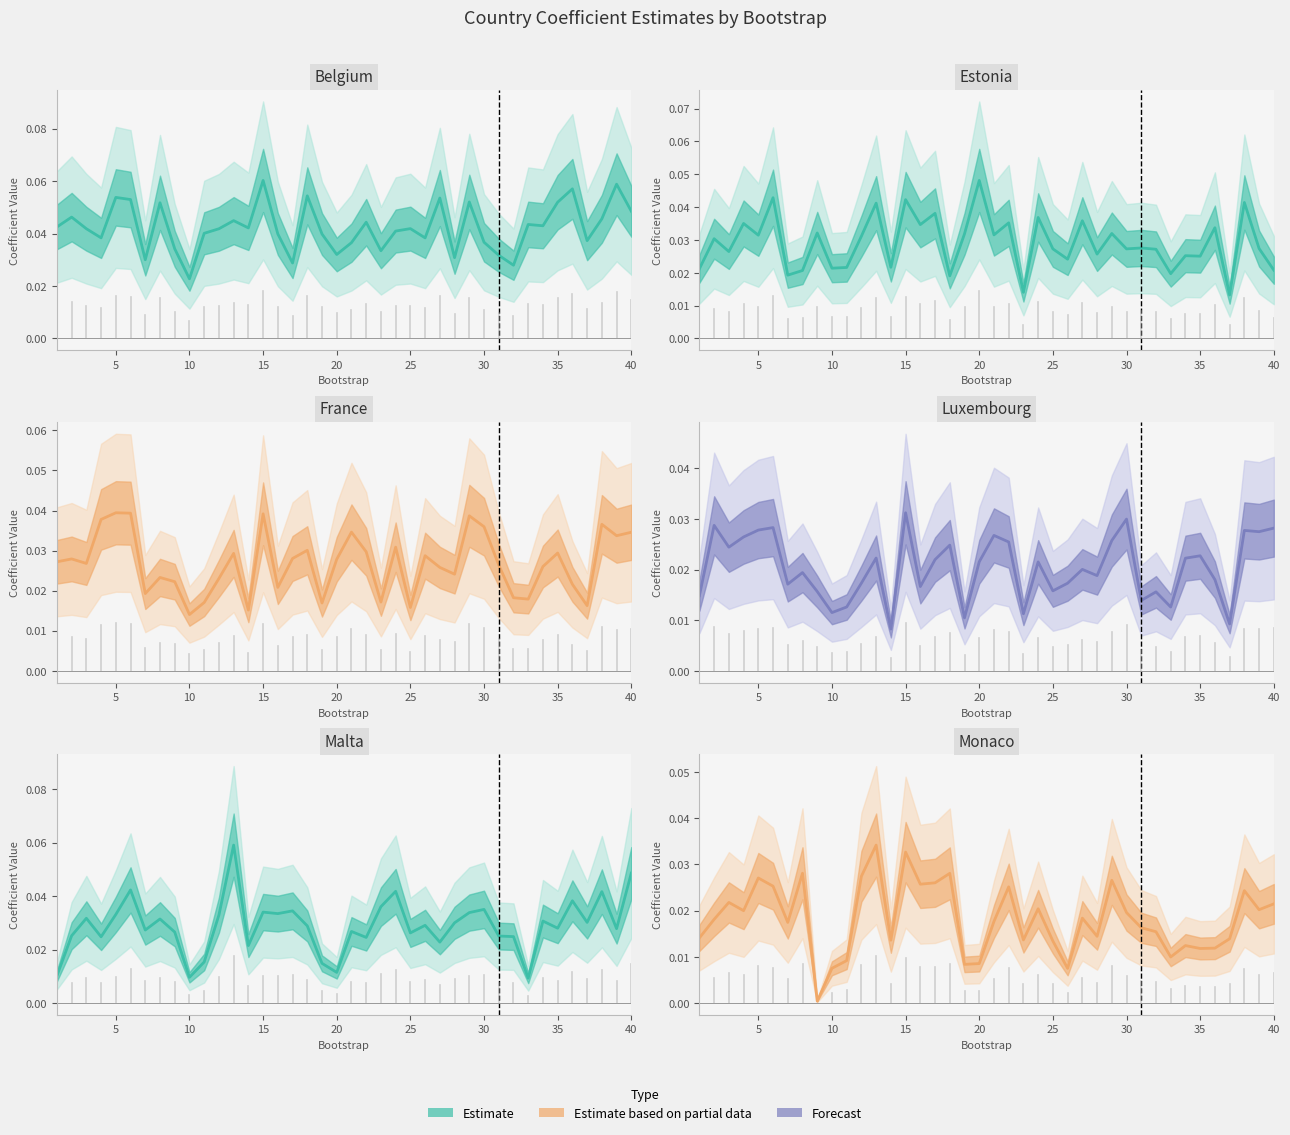

The value of Monaco at 5 is 0.0. True or false?

True